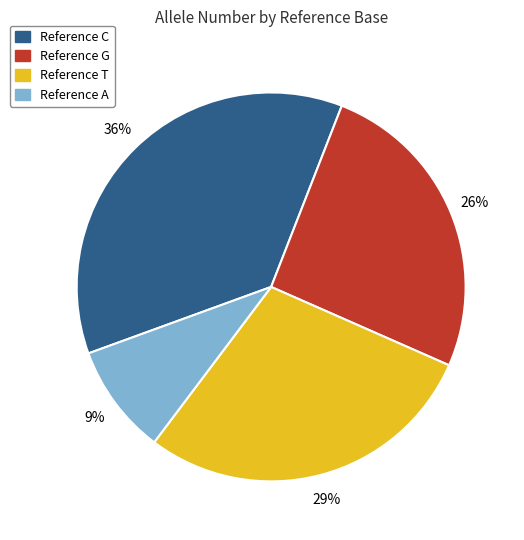

To the nearest percent, what is the average slice percentage?

25%